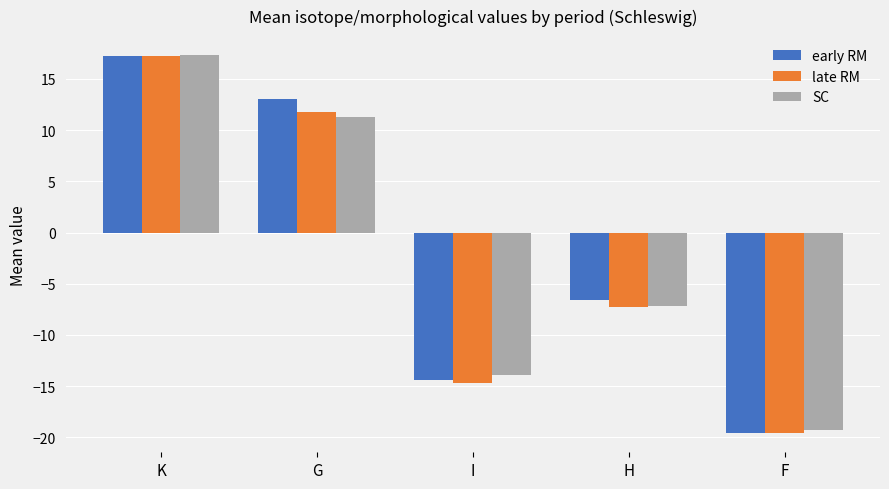

What is the average value of the late RM series?

-2.5